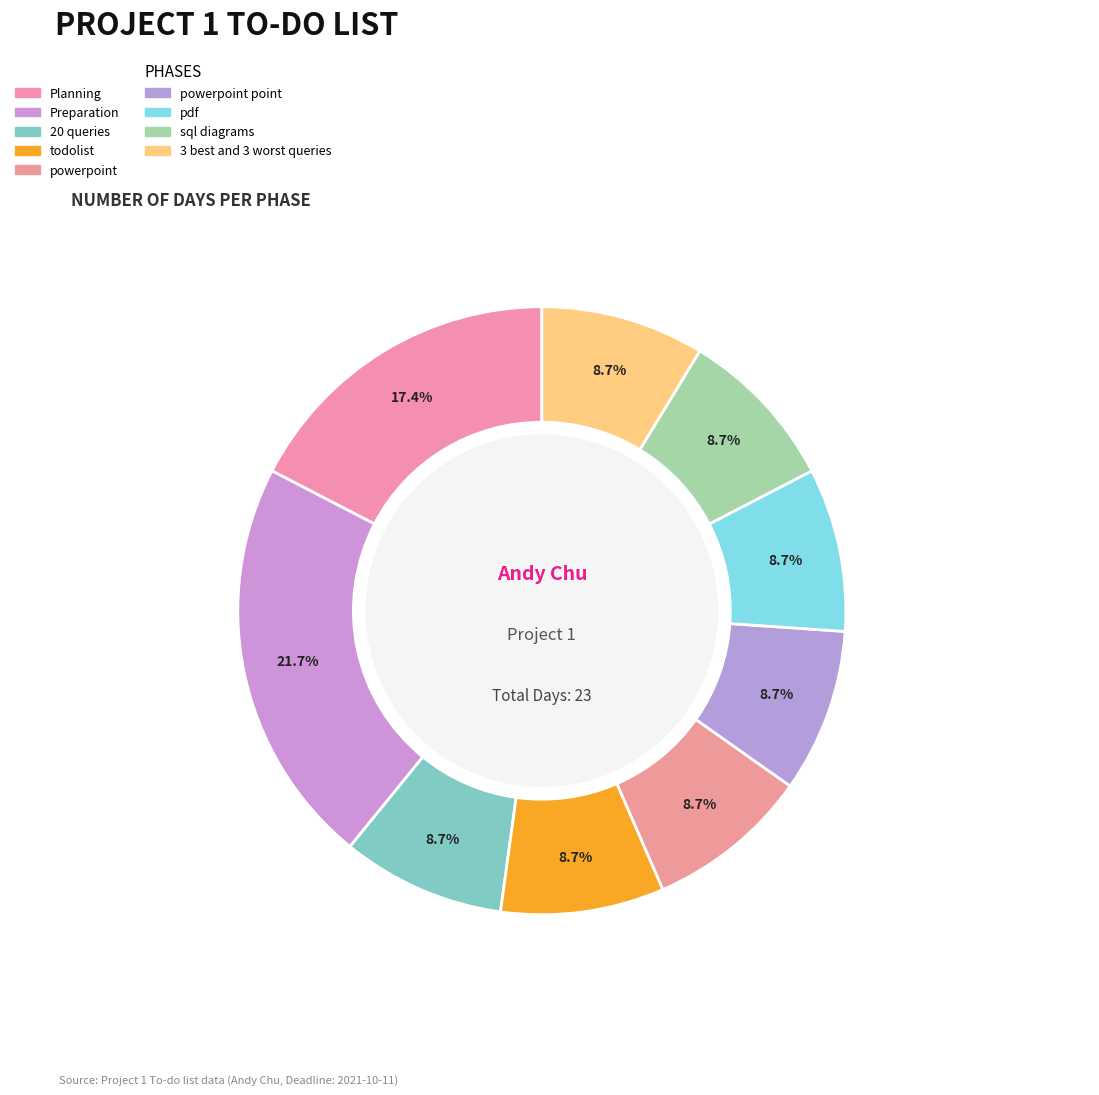

How many slices are in this pie chart?

9